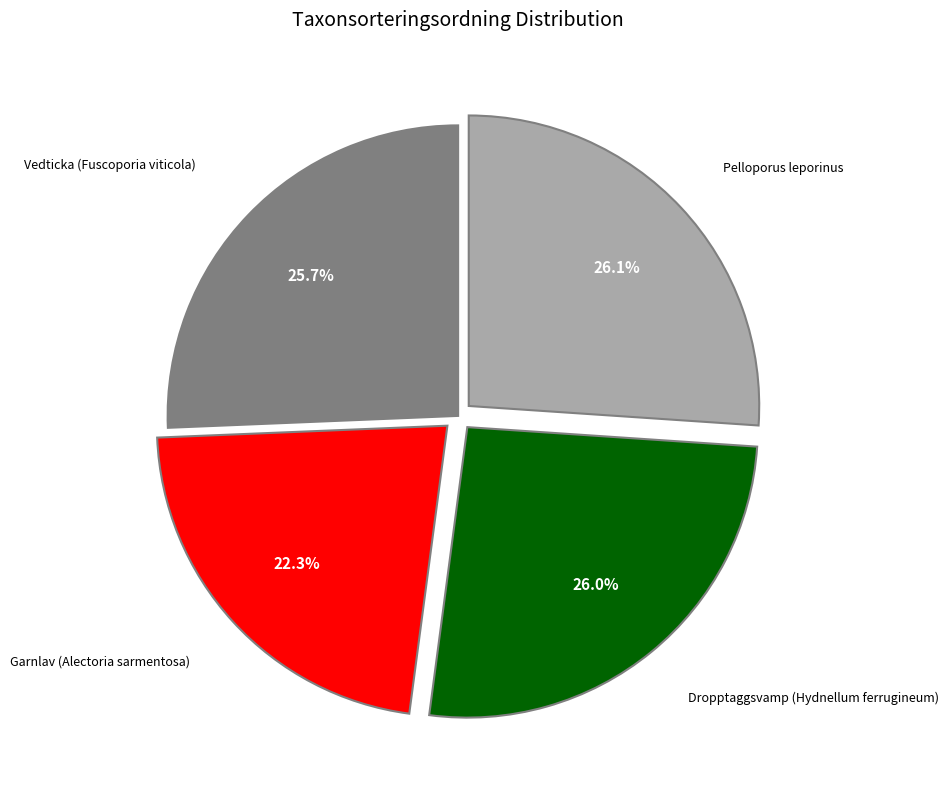

Does any single category account for the majority?

No